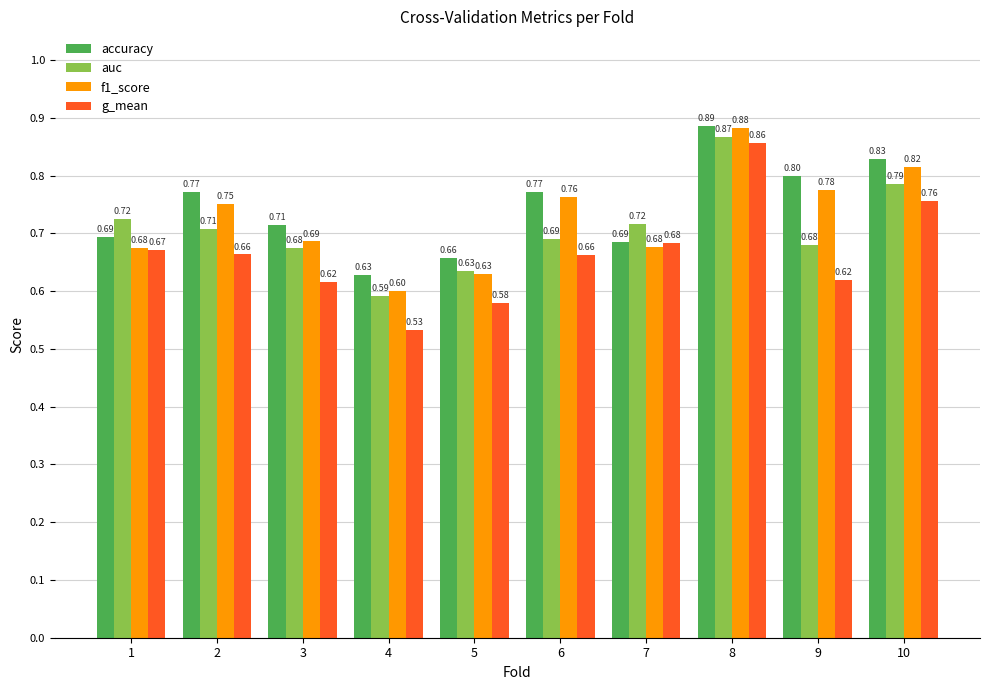

Count the accuracy values in the range 0 to 1.

10